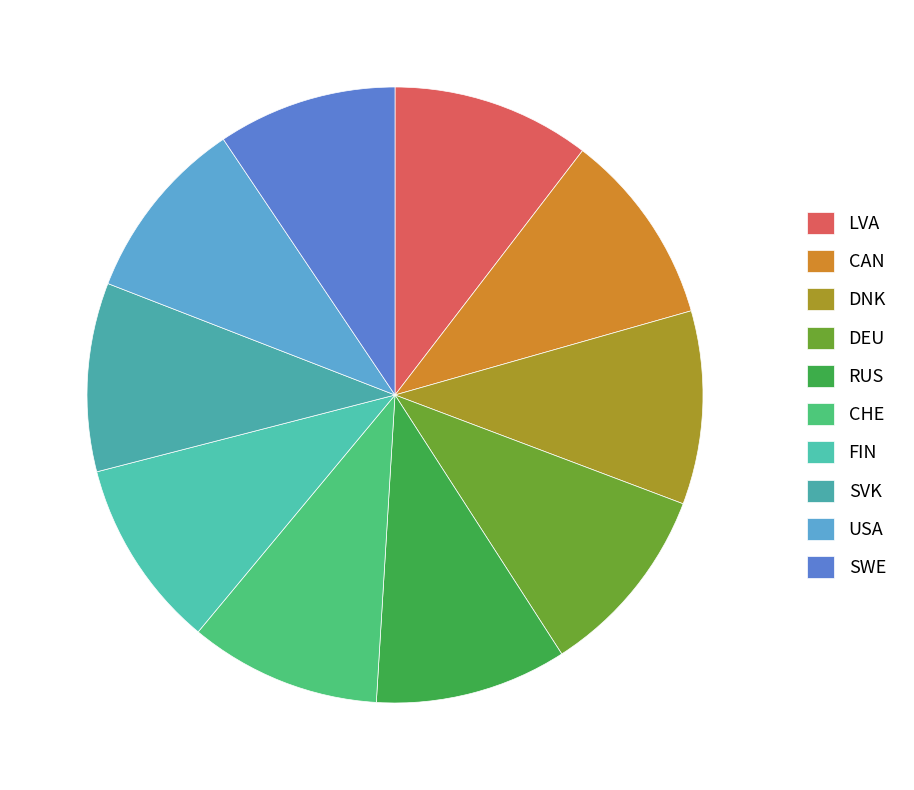

How many slices are in this pie chart?

10